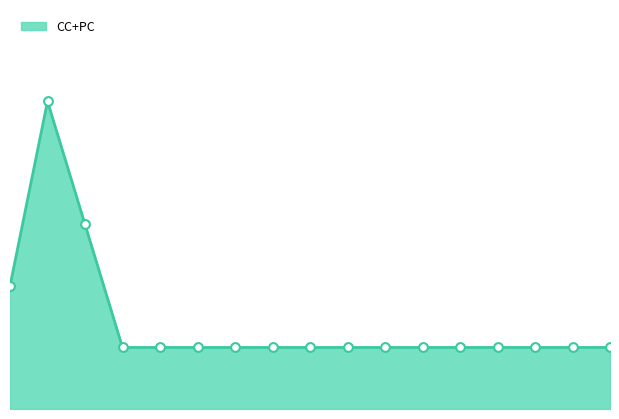

What is the ratio of the value at 0 to the value at 10?

2.0